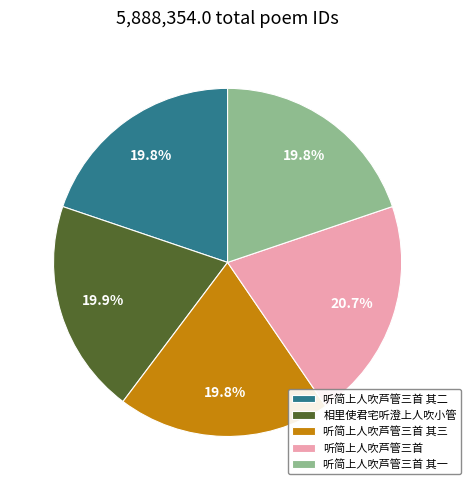

What is the largest slice in the pie chart?

听简上人吹芦管三首